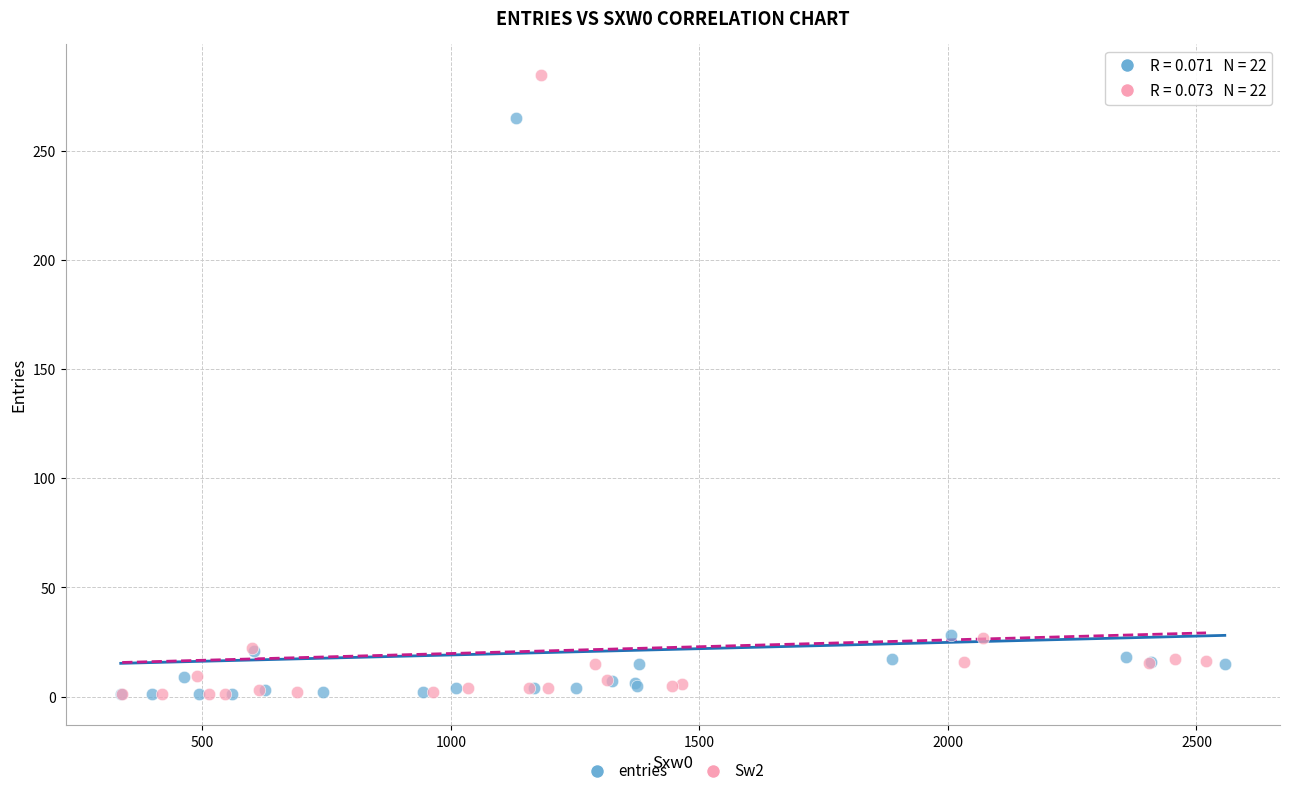

Which series has the widest spread of Y values?

Sw2